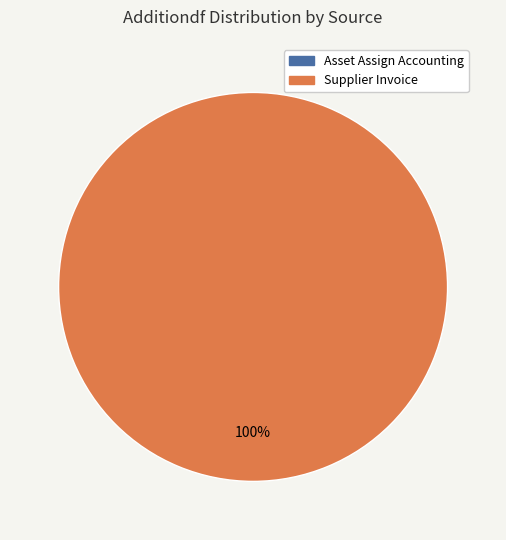

Do Asset Assign Accounting and Supplier Invoice together represent more than half of the pie?

Yes